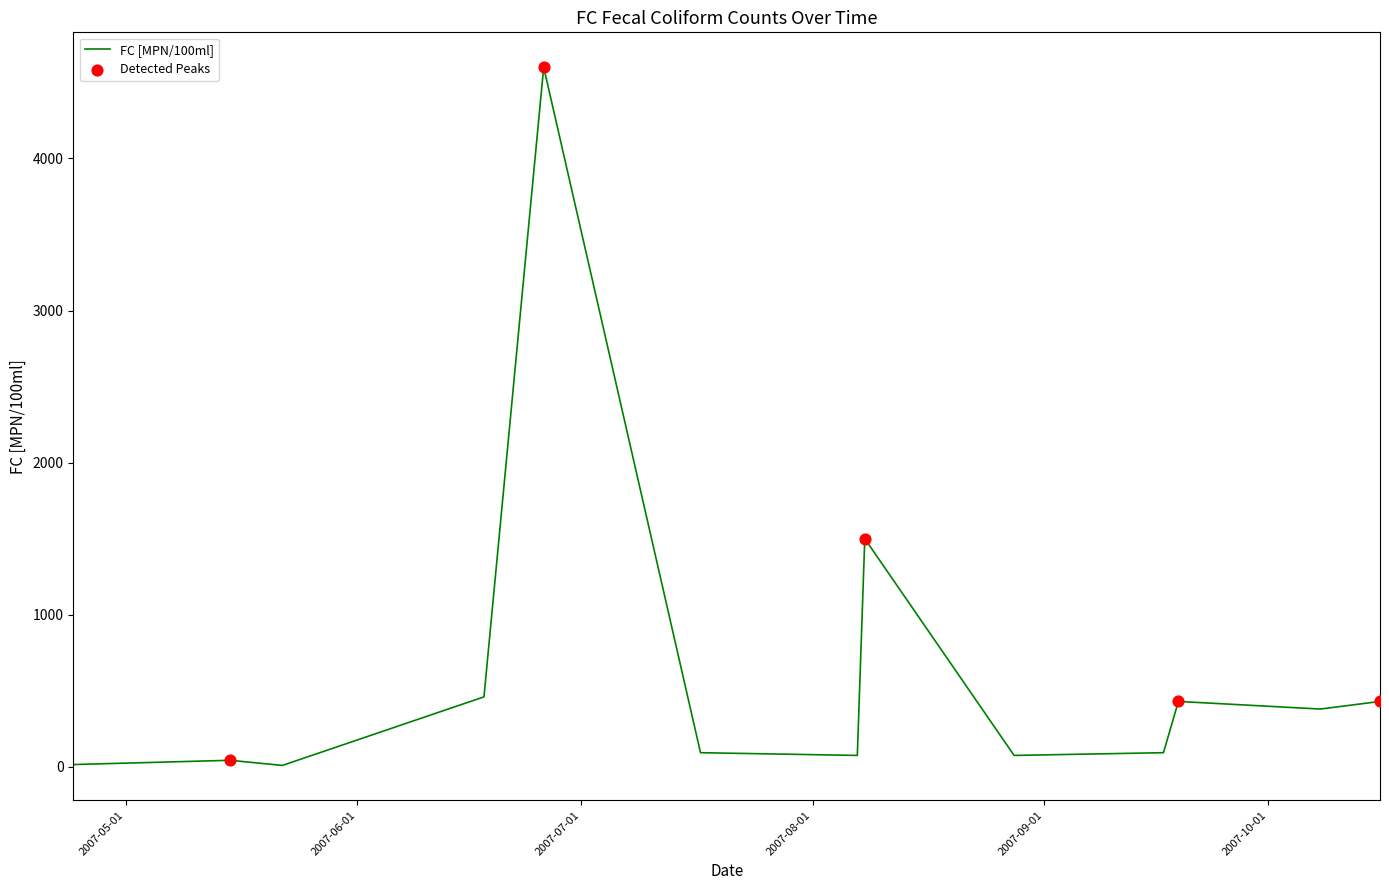

What is the maximum value shown in the chart?

4600.0